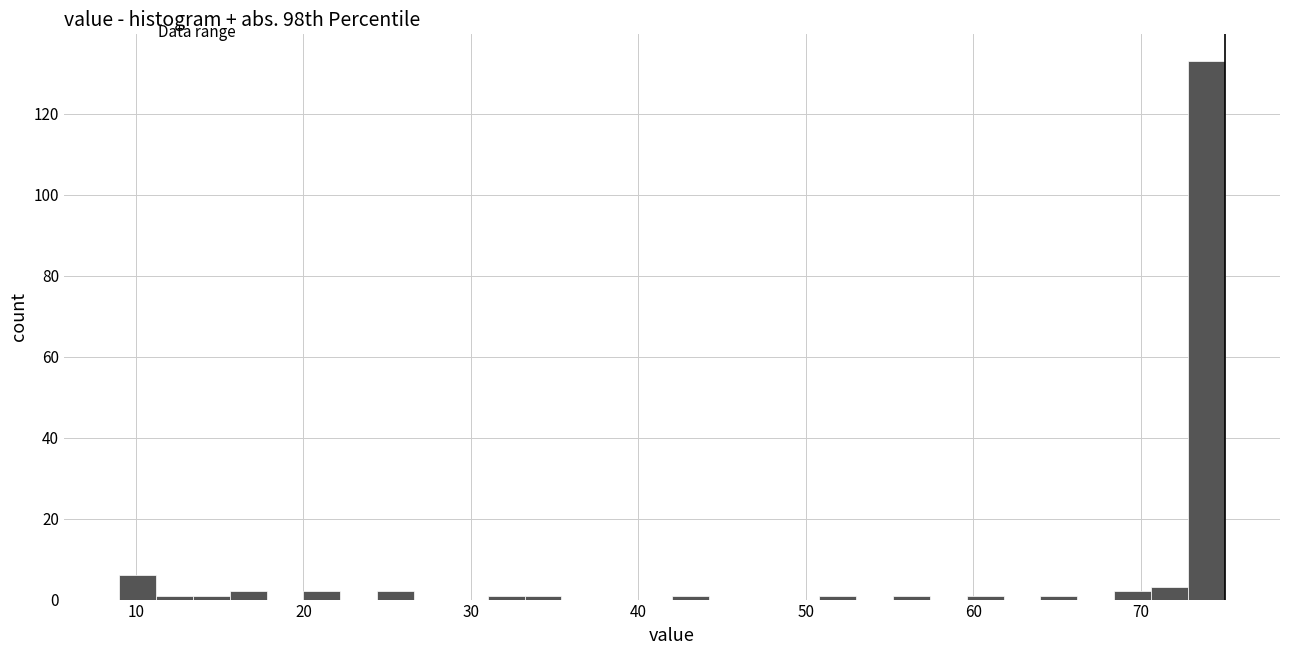

Around what value on the x-axis is the tallest bar? Give the approximate position of its centre, as read against the axis.

74